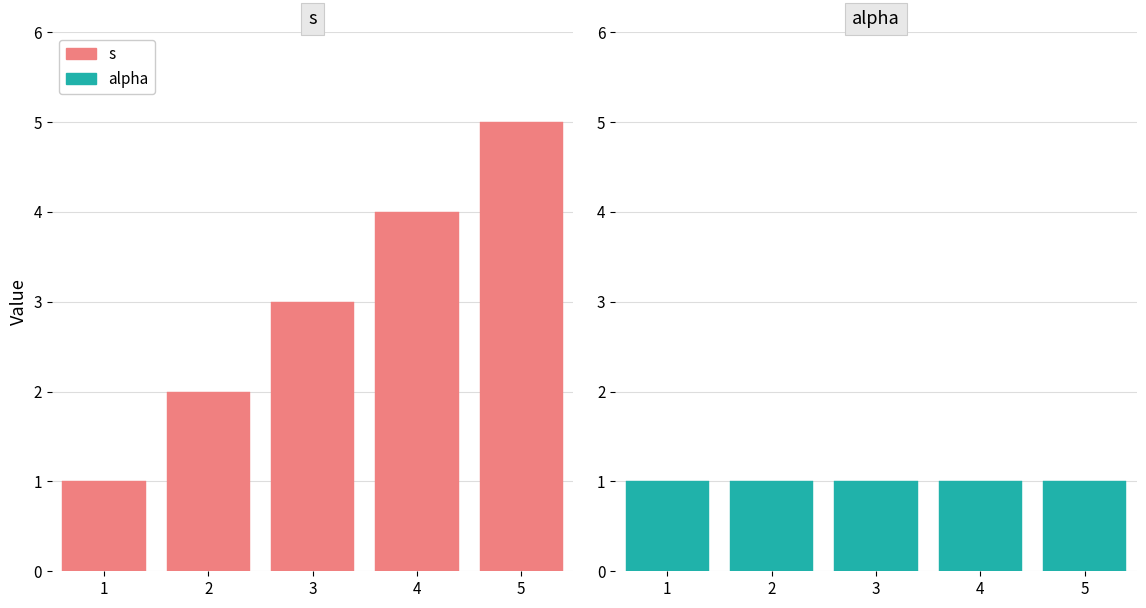

What is the minimum value for s?

1